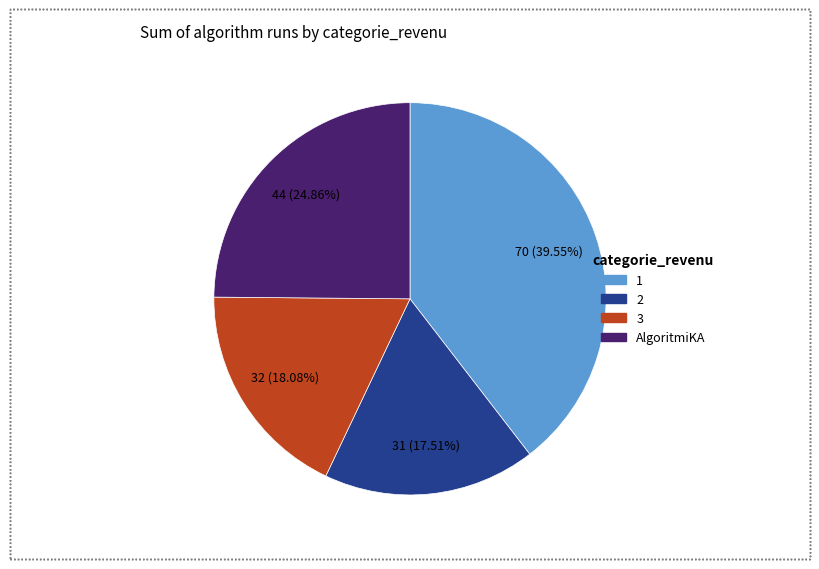

To the nearest percent, what is the difference between the AlgoritmiKA and 1 slice percentages?

15%